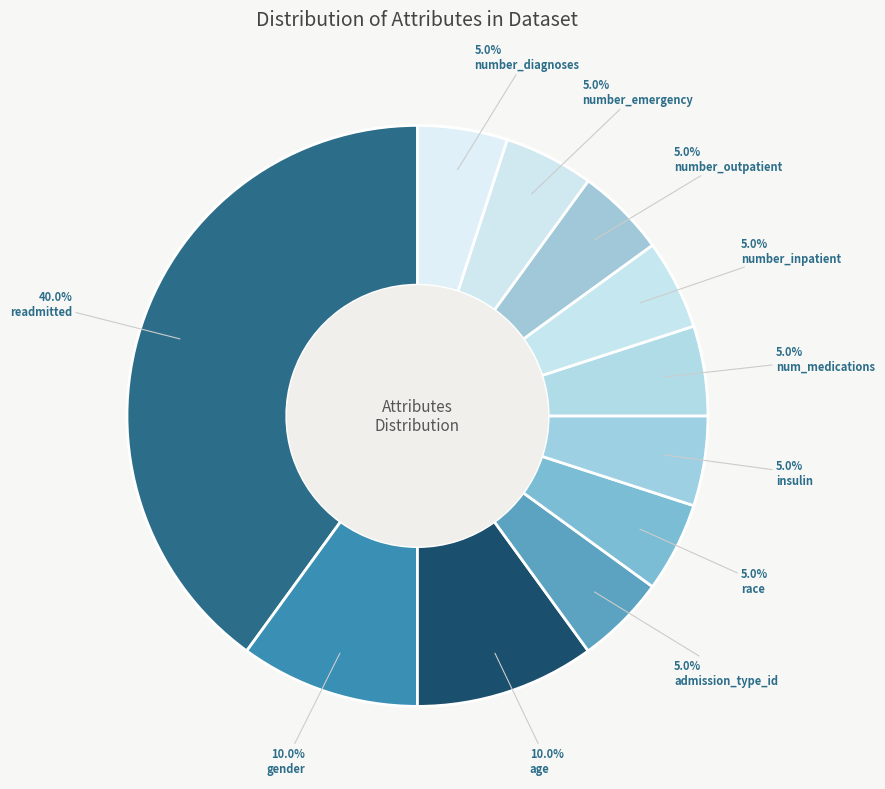

How many slices are in this pie chart?

11